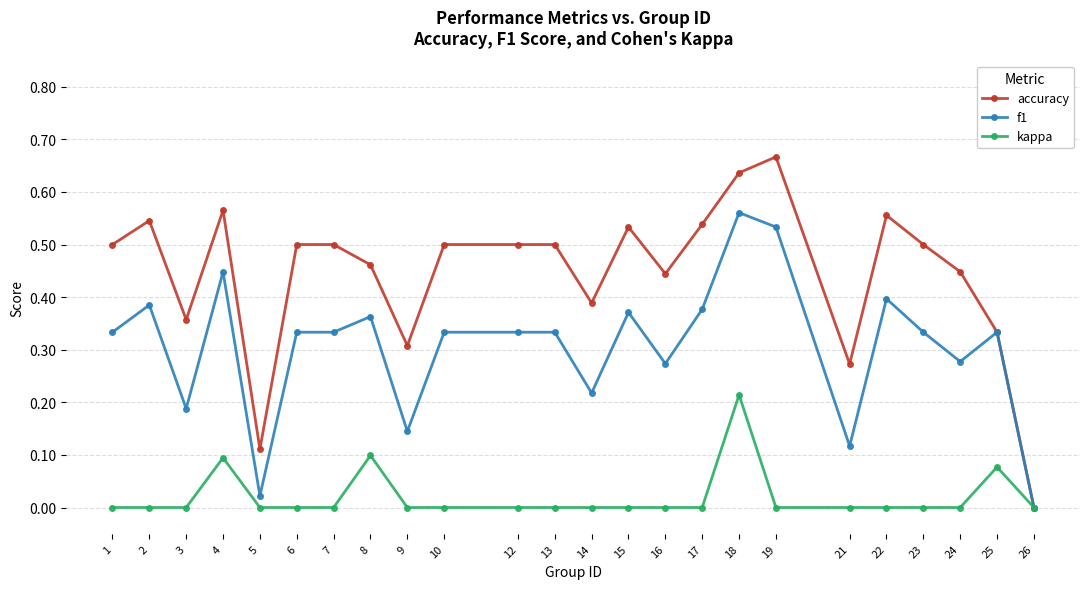

True or false: kappa has more than 2 interior local peaks.

True